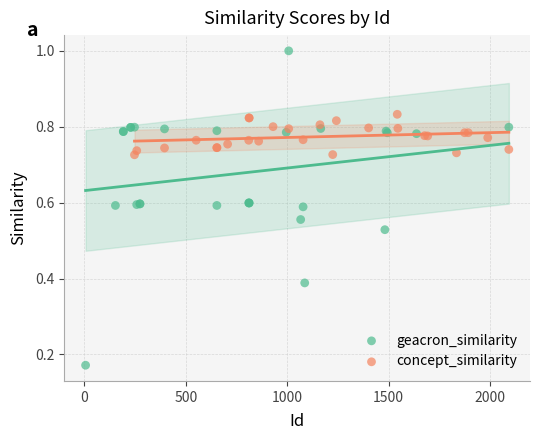

Which series reaches the maximum Y coordinate?

geacron_similarity